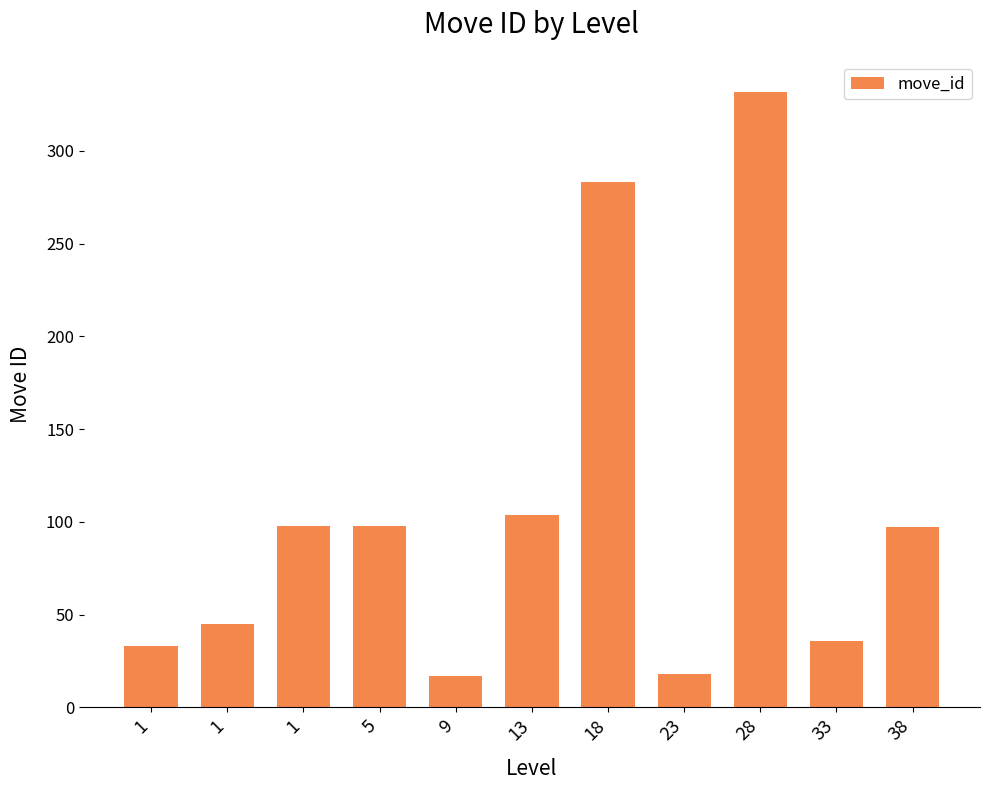

What is the approximate value at 13?

104